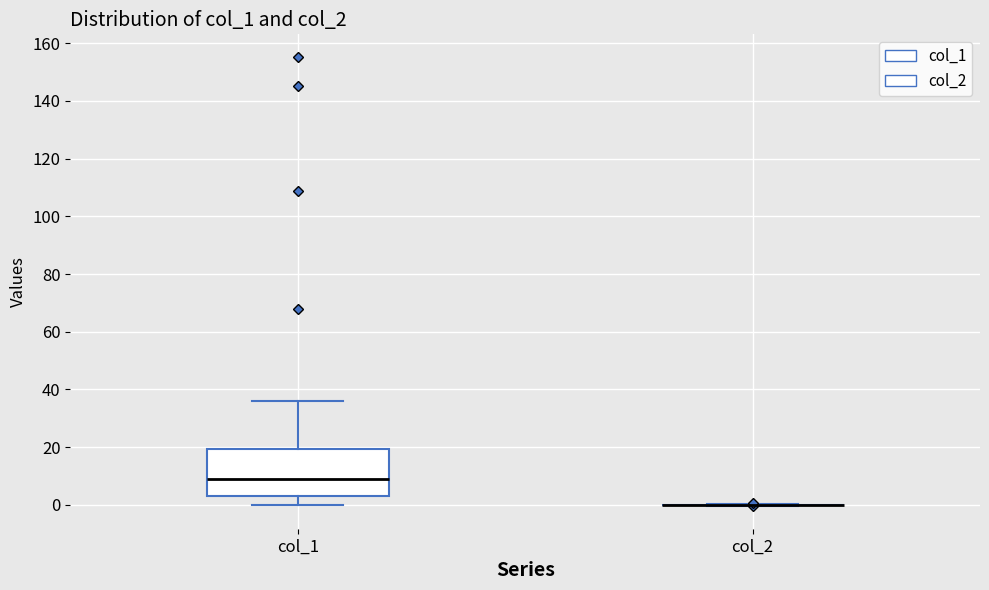

Reading left to right, read every box against the y-axis: the position of its median line, the range the box covers, and the ends of its whiskers. The values are not printed on the chart, so give them approximately, as read against the axis.

col_1: median 8, box 2 to 20, whiskers 0 to 36
col_2: box collapsed to a line at 0, whiskers 0 to 0